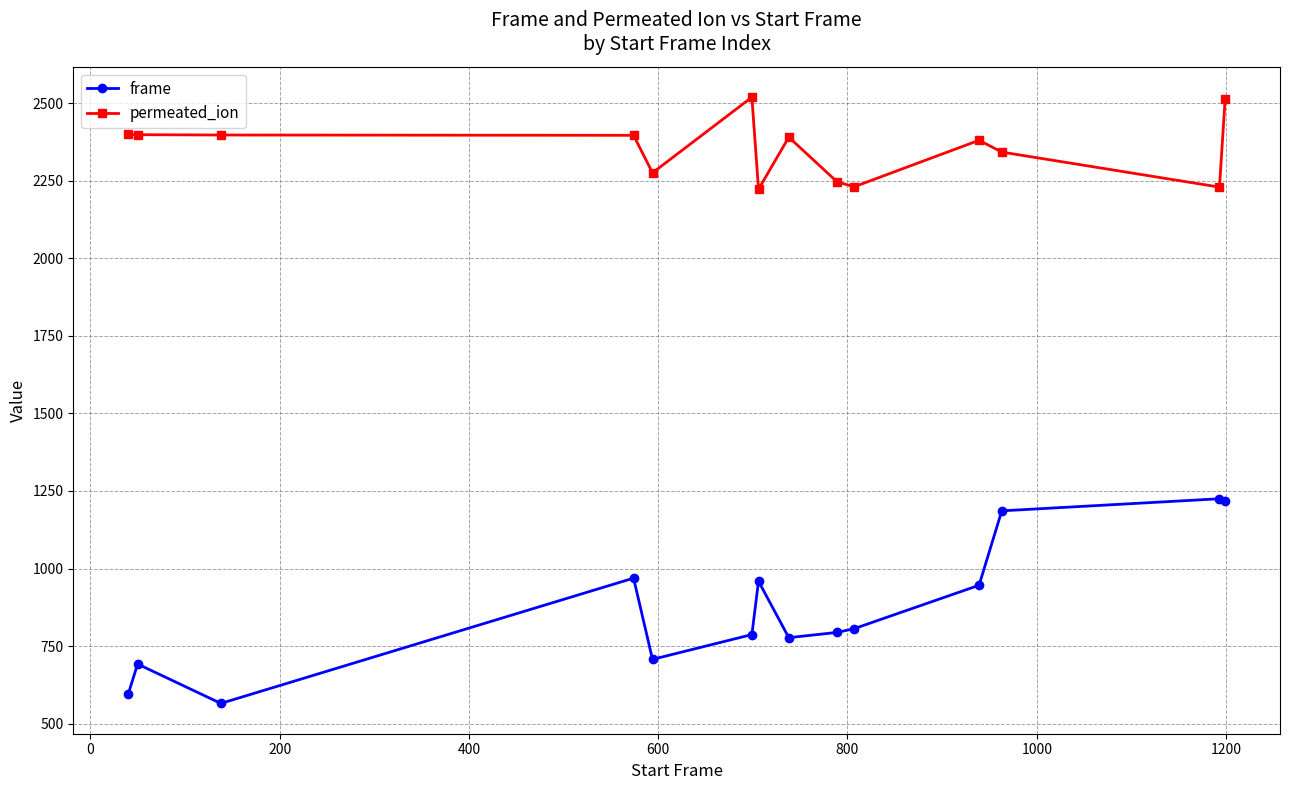

What is the average value of the permeated_ion series?

2354